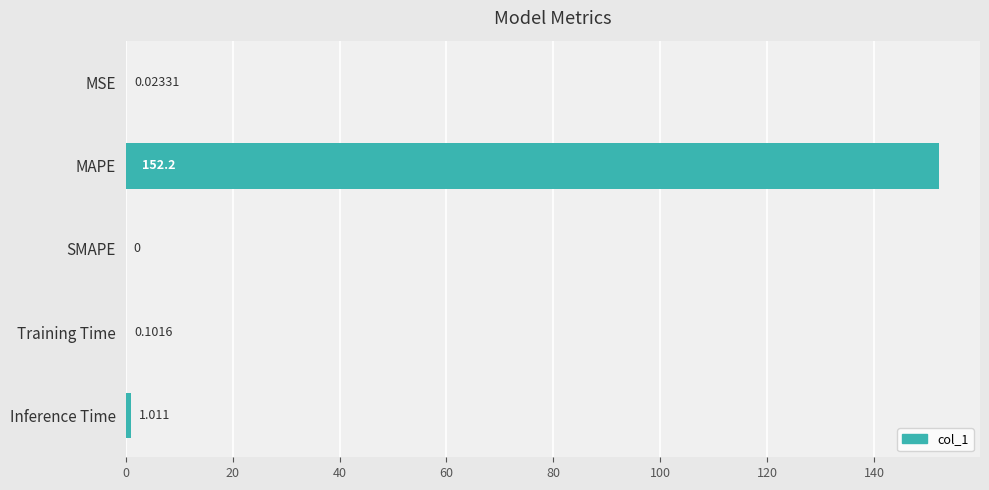

Are the bars horizontal?

Yes